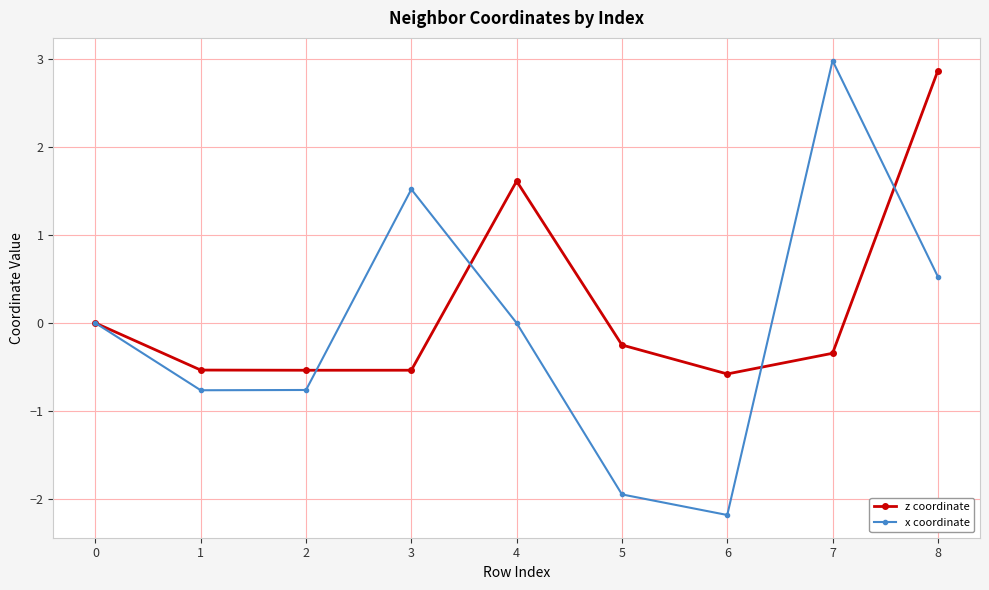

List the series in order of their peak value, highest first.

x coordinate, z coordinate